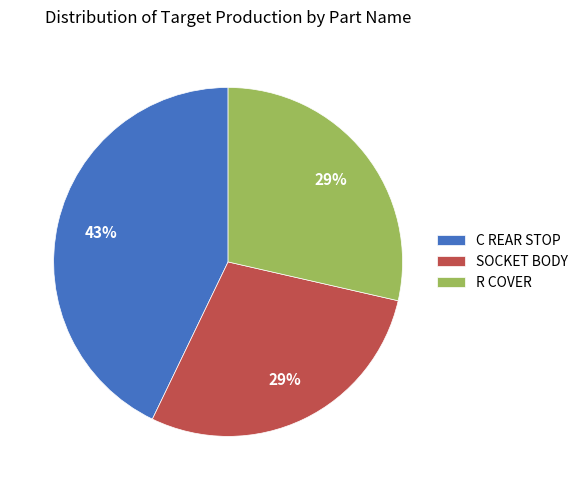

To the nearest percent, what is the average slice percentage?

33%